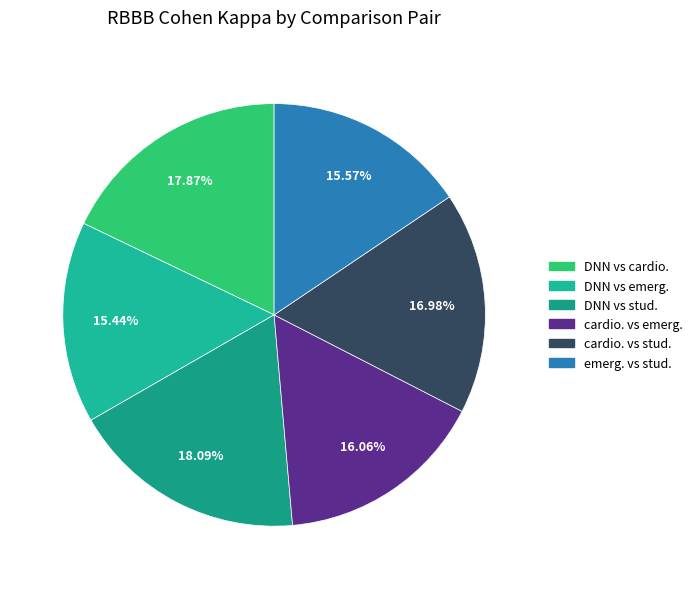

Which category has the biggest portion of the pie?

DNN vs stud.